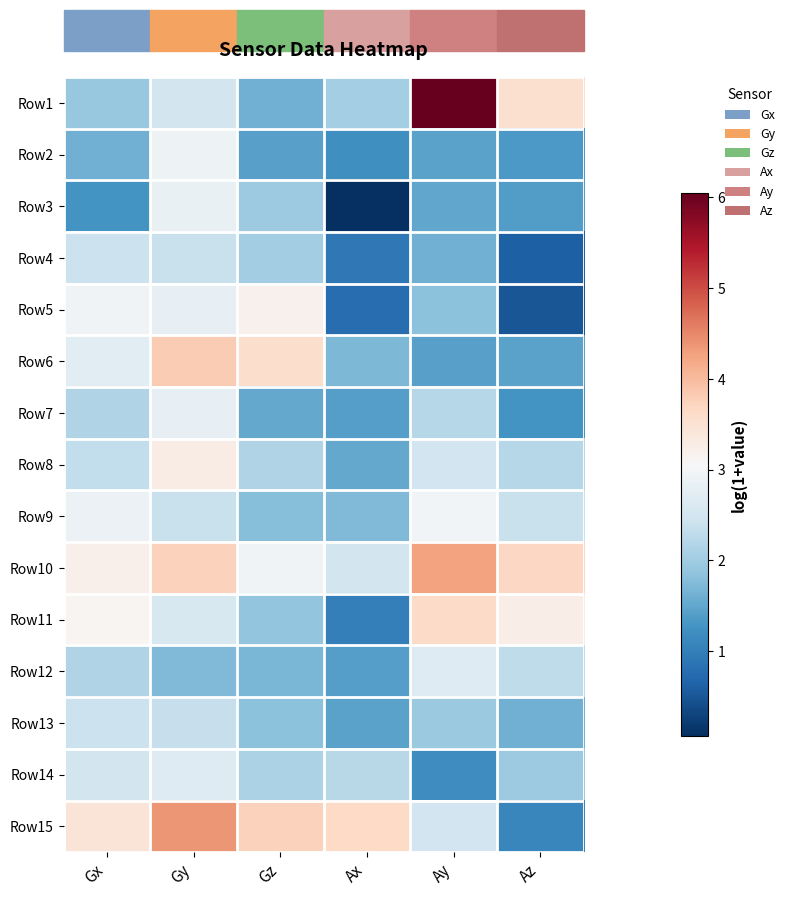

What is the total value across all series at Az?

28.6